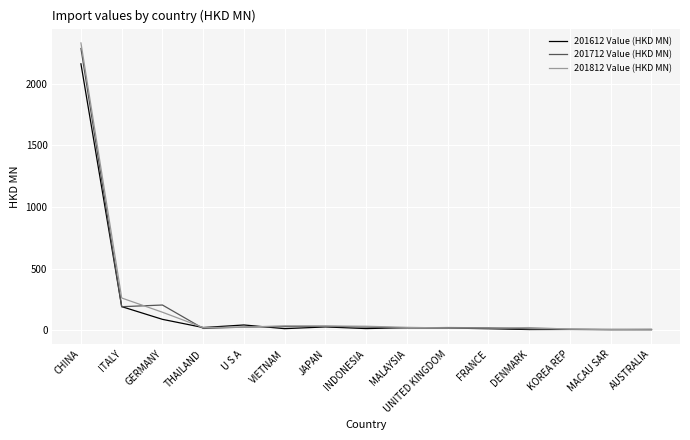

At which label does 201612 Value (HKD MN) reach its peak?

CHINA